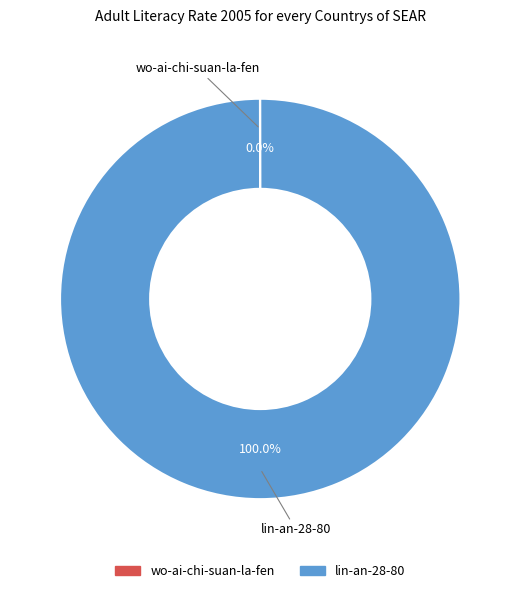

Which slice is the largest?

lin-an-28-80